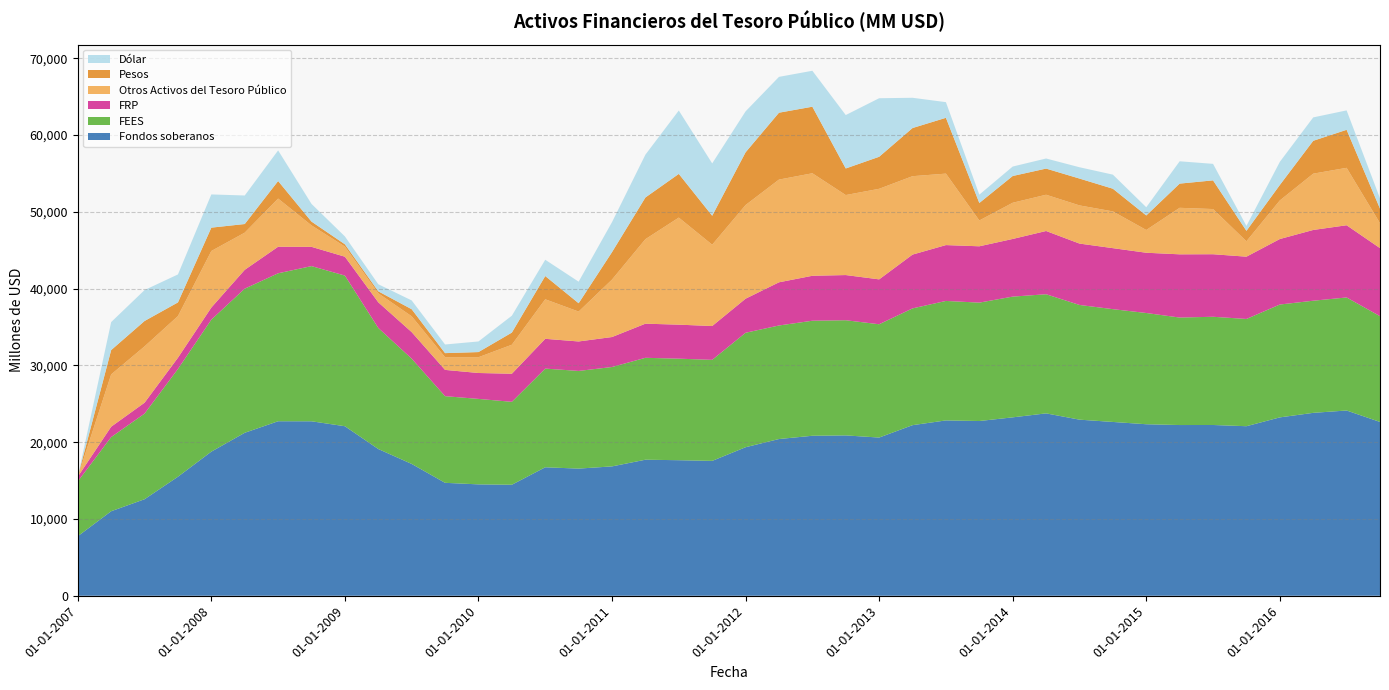

Reading left to right, transcribe all the data shown in this chart.

Fondos soberanos: 01-01-2007=7751	01-04-2007=11006	01-07-2007=12569	01-10-2007=15499	01-01-2008=18766	01-04-2008=21222	01-07-2008=22725	01-10-2008=22718	01-01-2009=22076	01-04-2009=19107	01-07-2009=17166	01-10-2009=14706	01-01-2010=14504	01-04-2010=14455	01-07-2010=16729	01-10-2010=16557	01-01-2011=16846	01-04-2011=17715	01-07-2011=17651	01-10-2011=17562	01-01-2012=19342	01-04-2012=20409	01-07-2012=20834	01-10-2012=20881	01-01-2013=20600	01-04-2013=22214	01-07-2013=22833	01-10-2013=22754	01-01-2014=23232	01-04-2014=23750	01-07-2014=22931	01-10-2014=22633	01-01-2015=22334	01-04-2015=22231	01-07-2015=22237	01-10-2015=22078	01-01-2016=23227	01-04-2016=23818	01-07-2016=24124	01-10-2016=22634
FEES: 01-01-2007=7137	01-04-2007=9656	01-07-2007=11151	01-10-2007=14033	01-01-2008=17192	01-04-2008=18770	01-07-2008=19268	01-10-2008=20211	01-01-2009=19618	01-04-2009=15767	01-07-2009=13709	01-10-2009=11285	01-01-2010=11130	01-04-2010=10799	01-07-2010=12852	01-10-2010=12720	01-01-2011=12942	01-04-2011=13271	01-07-2011=13223	01-10-2011=13157	01-01-2012=14906	01-04-2012=14786	01-07-2012=14981	01-10-2012=14998	01-01-2013=14755	01-04-2013=15208	01-07-2013=15559	01-10-2013=15419	01-01-2014=15724	01-04-2014=15514	01-07-2014=14938	01-10-2014=14689	01-01-2015=14487	01-04-2015=13998	01-07-2015=14094	01-10-2015=13966	01-01-2016=14698	01-04-2016=14603	01-07-2016=14721	01-10-2016=13772
FRP: 01-01-2007=613	01-04-2007=1350	01-07-2007=1419	01-10-2007=1466	01-01-2008=1574	01-04-2008=2452	01-07-2008=3457	01-10-2008=2507	01-01-2009=2458	01-04-2009=3340	01-07-2009=3457	01-10-2009=3421	01-01-2010=3374	01-04-2010=3656	01-07-2010=3877	01-10-2010=3837	01-01-2011=3904	01-04-2011=4444	01-07-2011=4428	01-10-2011=4406	01-01-2012=4436	01-04-2012=5623	01-07-2012=5853	01-10-2012=5883	01-01-2013=5845	01-04-2013=7006	01-07-2013=7273	01-10-2013=7335	01-01-2014=7507	01-04-2014=8236	01-07-2014=7993	01-10-2014=7944	01-01-2015=7847	01-04-2015=8233	01-07-2015=8143	01-10-2015=8112	01-01-2016=8529	01-04-2016=9214	01-07-2016=9403	01-10-2016=8862
Otros Activos del Tesoro Público: 01-01-2007=0	01-04-2007=6813	01-07-2007=7335	01-10-2007=5423	01-01-2008=7365	01-04-2008=4840	01-07-2008=6272	01-10-2008=2796	01-01-2009=1321	01-04-2009=1176	01-07-2009=2063	01-10-2009=1654	01-01-2010=2054	01-04-2010=3779	01-07-2010=5149	01-10-2010=3893	01-01-2011=7483	01-04-2011=11006	01-07-2011=13944	01-10-2011=10588	01-01-2012=12198	01-04-2012=13377	01-07-2012=13350	01-10-2012=10419	01-01-2013=11795	01-04-2013=10210	01-07-2013=9307	01-10-2013=3362	01-01-2014=4715	01-04-2014=4721	01-07-2014=4970	01-10-2014=4787	01-01-2015=2963	01-04-2015=6058	01-07-2015=5885	01-10-2015=2003	01-01-2016=5025	01-04-2016=7329	01-07-2016=7479	01-10-2016=3243
Pesos: 01-01-2007=0	01-04-2007=3167	01-07-2007=3306	01-10-2007=1778	01-01-2008=3039	01-04-2008=1124	01-07-2008=2285	01-10-2008=492	01-01-2009=297	01-04-2009=253	01-07-2009=918	01-10-2009=529	01-01-2010=670	01-04-2010=1580	01-07-2010=3027	01-10-2010=1084	01-01-2011=3576	01-04-2011=5430	01-07-2011=5689	01-10-2011=3772	01-01-2012=6866	01-04-2012=8709	01-07-2012=8667	01-10-2012=3461	01-01-2013=4170	01-04-2013=6270	01-07-2013=7268	01-10-2013=2279	01-01-2014=3484	01-04-2014=3406	01-07-2014=3496	01-10-2014=2952	01-01-2015=1892	01-04-2015=3151	01-07-2015=3733	01-10-2015=1362	01-01-2016=2012	01-04-2016=4282	01-07-2016=4949	01-10-2016=1900
Dólar: 01-01-2007=0	01-04-2007=3646	01-07-2007=4029	01-10-2007=3645	01-01-2008=4326	01-04-2008=3716	01-07-2008=3988	01-10-2008=2304	01-01-2009=1024	01-04-2009=923	01-07-2009=1145	01-10-2009=1125	01-01-2010=1383	01-04-2010=2200	01-07-2010=2122	01-10-2010=2809	01-01-2011=3908	01-04-2011=5576	01-07-2011=8255	01-10-2011=6816	01-01-2012=5332	01-04-2012=4668	01-07-2012=4682	01-10-2012=6957	01-01-2013=7625	01-04-2013=3940	01-07-2013=2039	01-10-2013=1083	01-01-2014=1231	01-04-2014=1315	01-07-2014=1474	01-10-2014=1835	01-01-2015=1070	01-04-2015=2907	01-07-2015=2152	01-10-2015=641	01-01-2016=3013	01-04-2016=3047	01-07-2016=2530	01-10-2016=1342